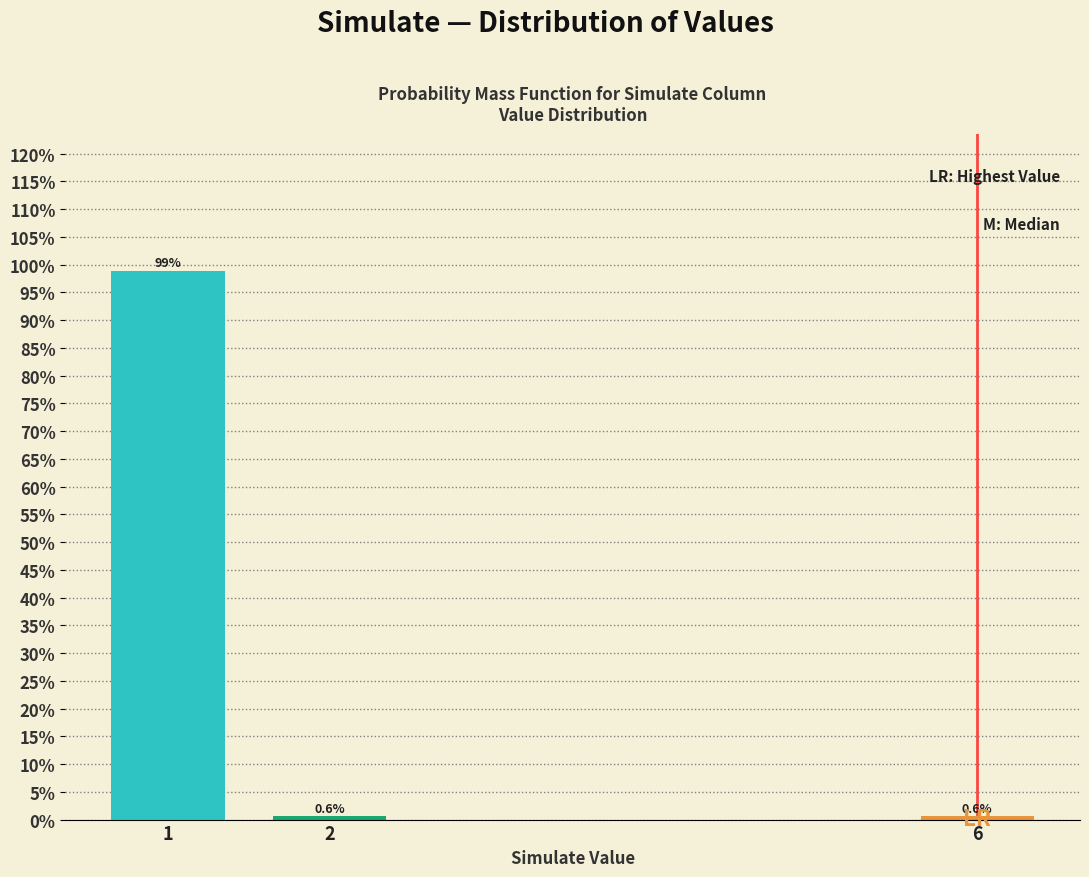

Reading left to right, what are all the values shown in this chart?

98.9	0.6	0.6